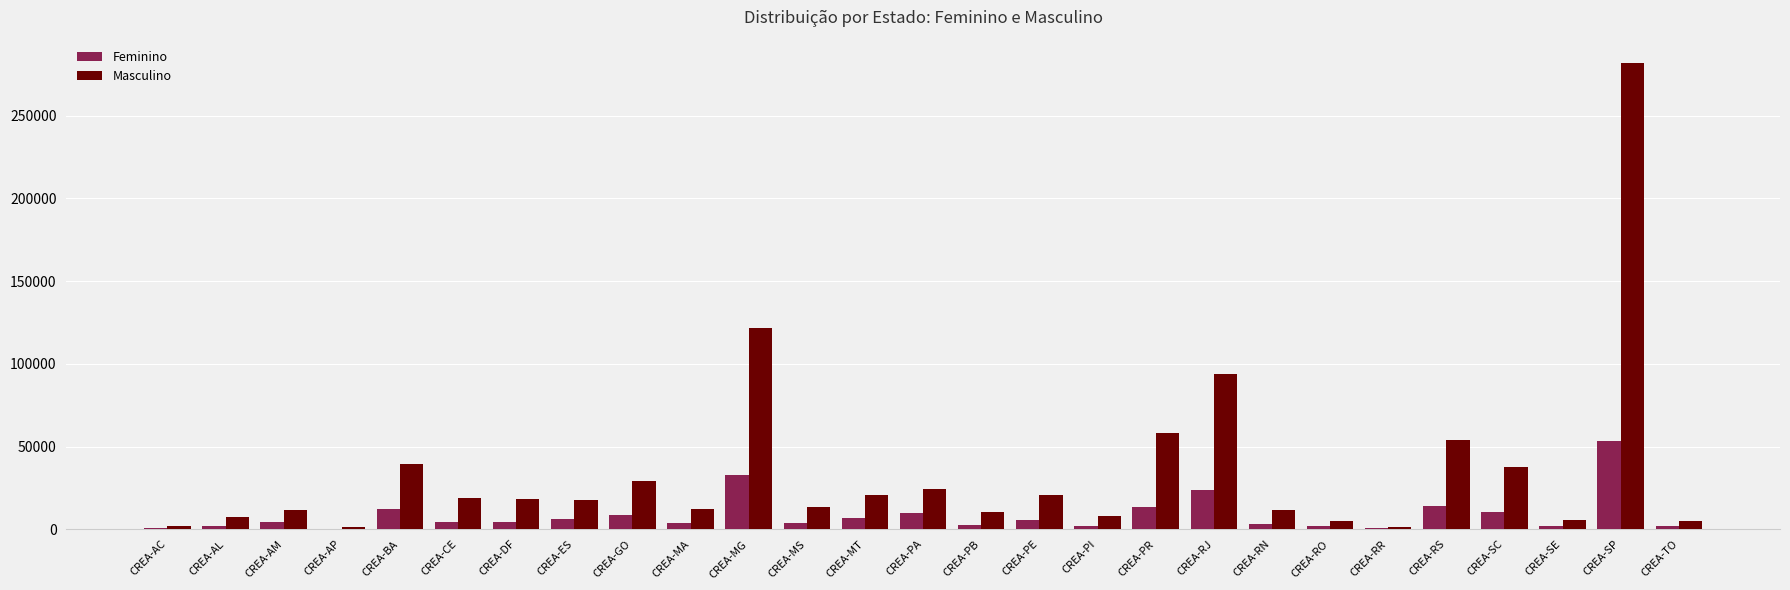

The Feminino series shows 23618 at CREA-RJ. True or false?

True